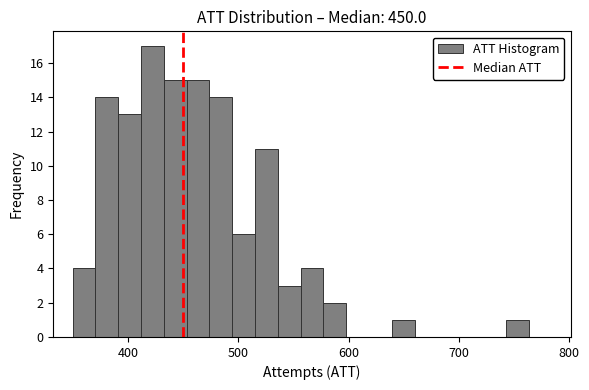

Around what value on the x-axis is the tallest bar? Give the approximate position of its centre, as read against the axis.

420